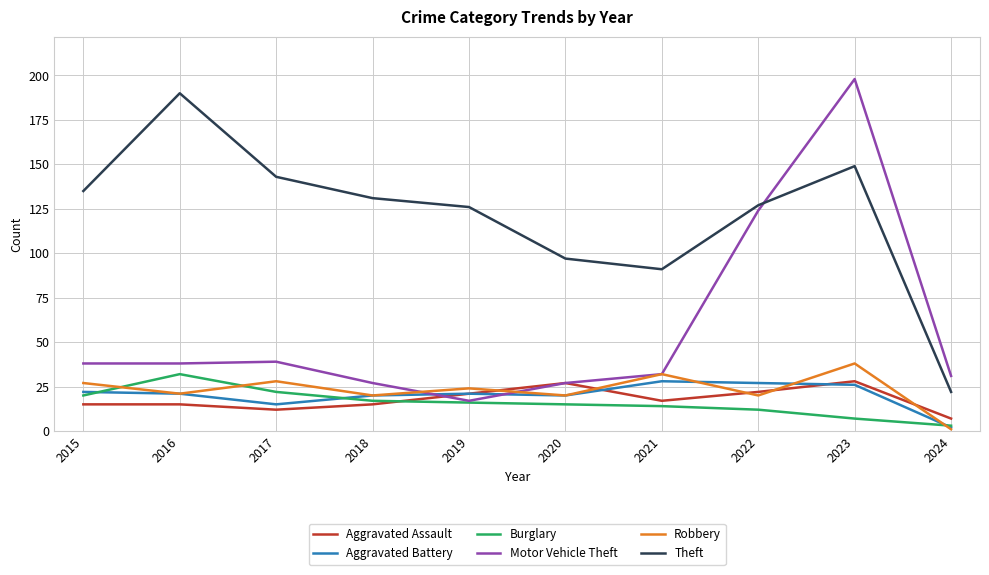

Reading left to right, transcribe all the data shown in this chart.

Aggravated Assault: 15	15	12	15	21	27	17	22	28	7
Aggravated Battery: 22	21	15	20	21	20	28	27	26	2
Burglary: 20	32	22	17	16	15	14	12	7	3
Motor Vehicle Theft: 38	38	39	27	17	27	32	124	198	31
Robbery: 27	21	28	20	24	20	32	20	38	1
Theft: 135	190	143	131	126	97	91	127	149	22